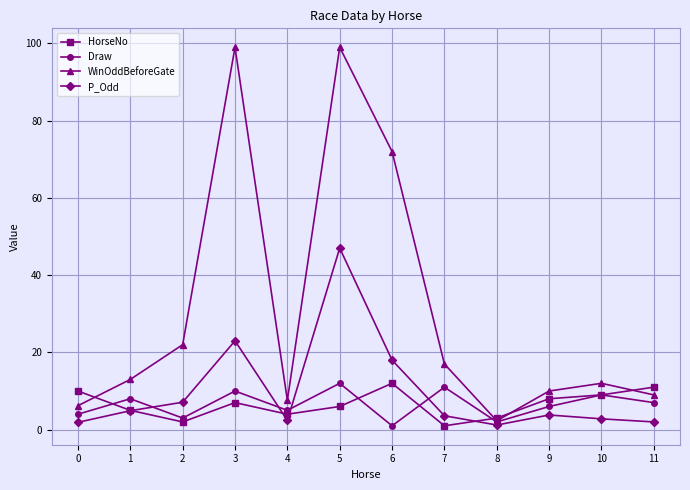

How many data points does each series have?

12